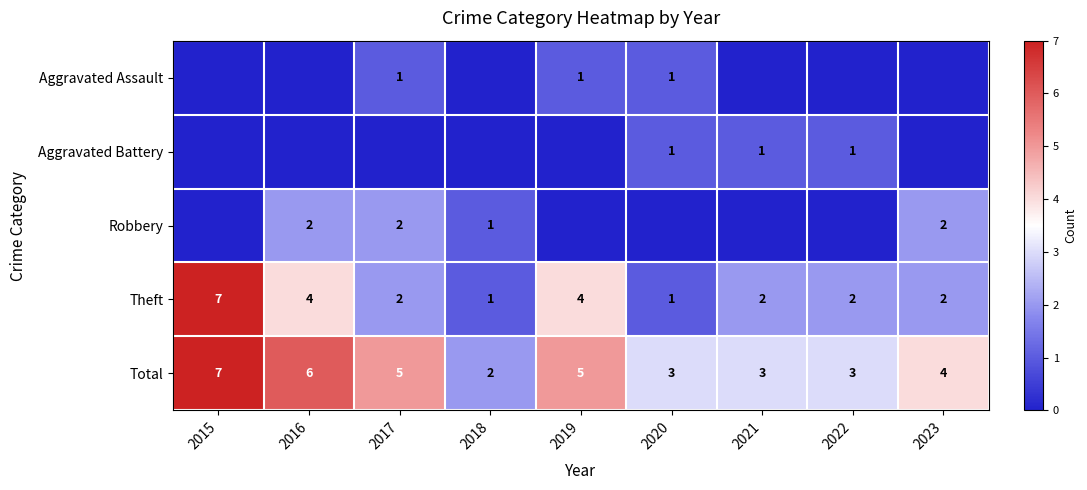

How many series are shown in this chart?

5